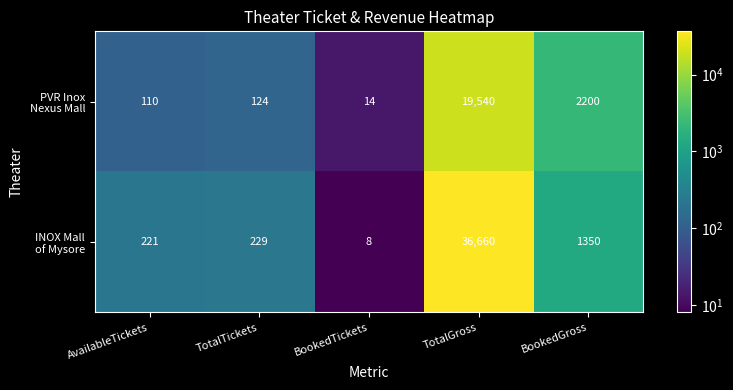

What is the minimum value shown in the chart?

8